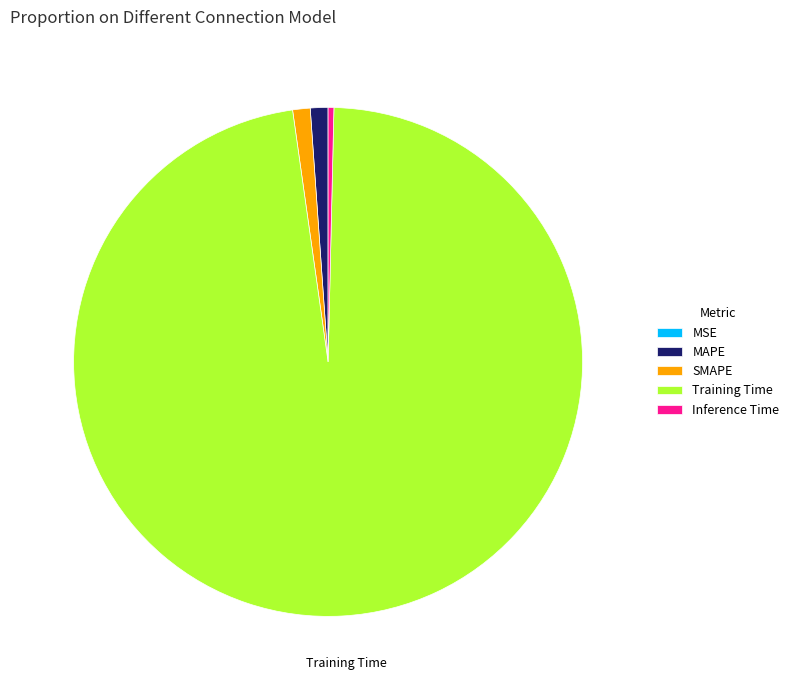

Which category accounts for the majority?

Training Time